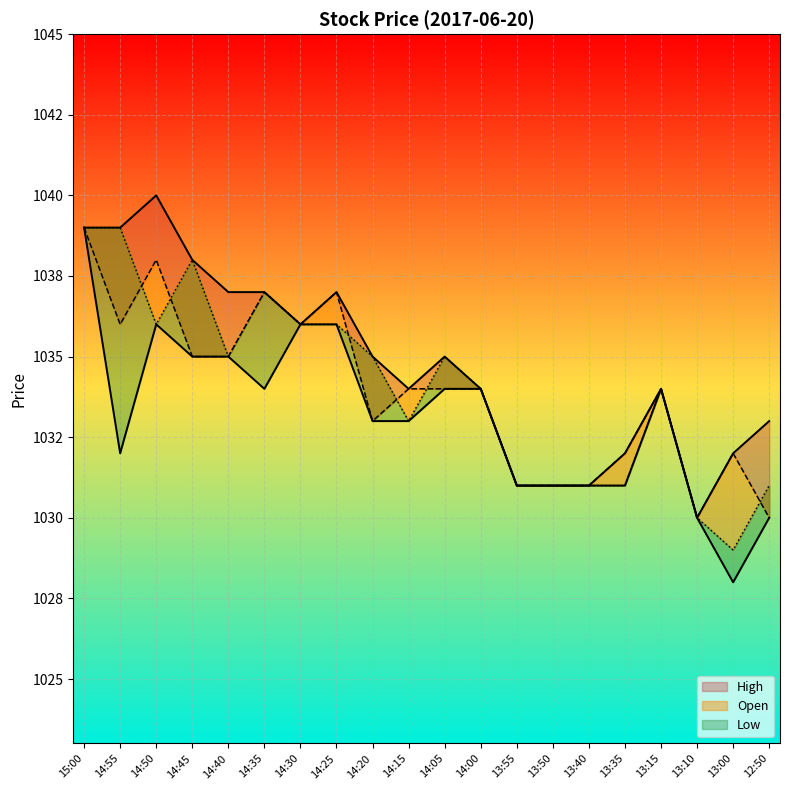

How many Open_line values are between 1032 and 1036?

11